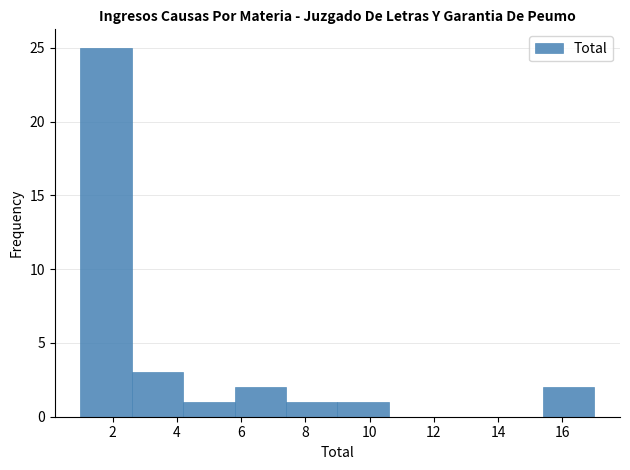

Reading left to right, transcribe this chart: for each bar, give the range it covers on the x-axis and its height. The values are not printed on the chart, so give them approximately, as read against the axis.

1.0 to 2.6: 25
2.6 to 4.2: 3
4.2 to 5.8: 1
5.8 to 7.4: 2
7.4 to 9.0: 1
9.0 to 10.6: 1
10.6 to 12.2: 0
12.2 to 13.8: 0
13.8 to 15.4: 0
15.4 to 17.0: 2